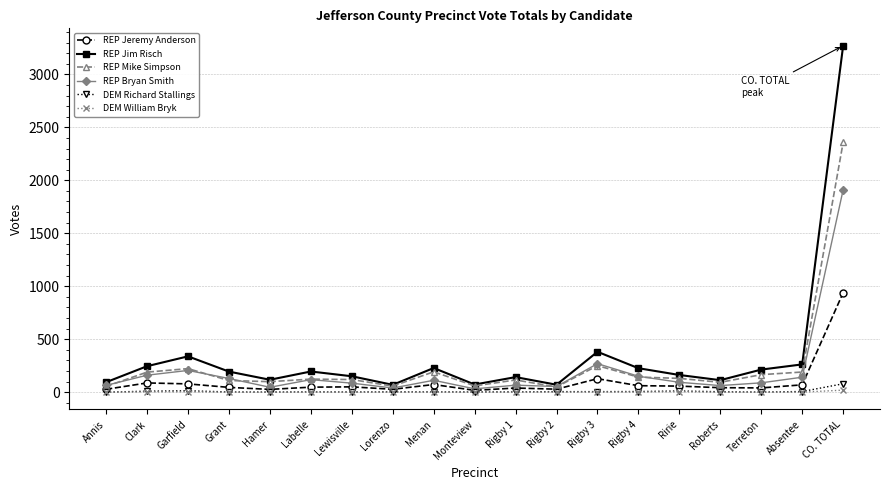

What is the label of the 13th point from the left?

Rigby 3